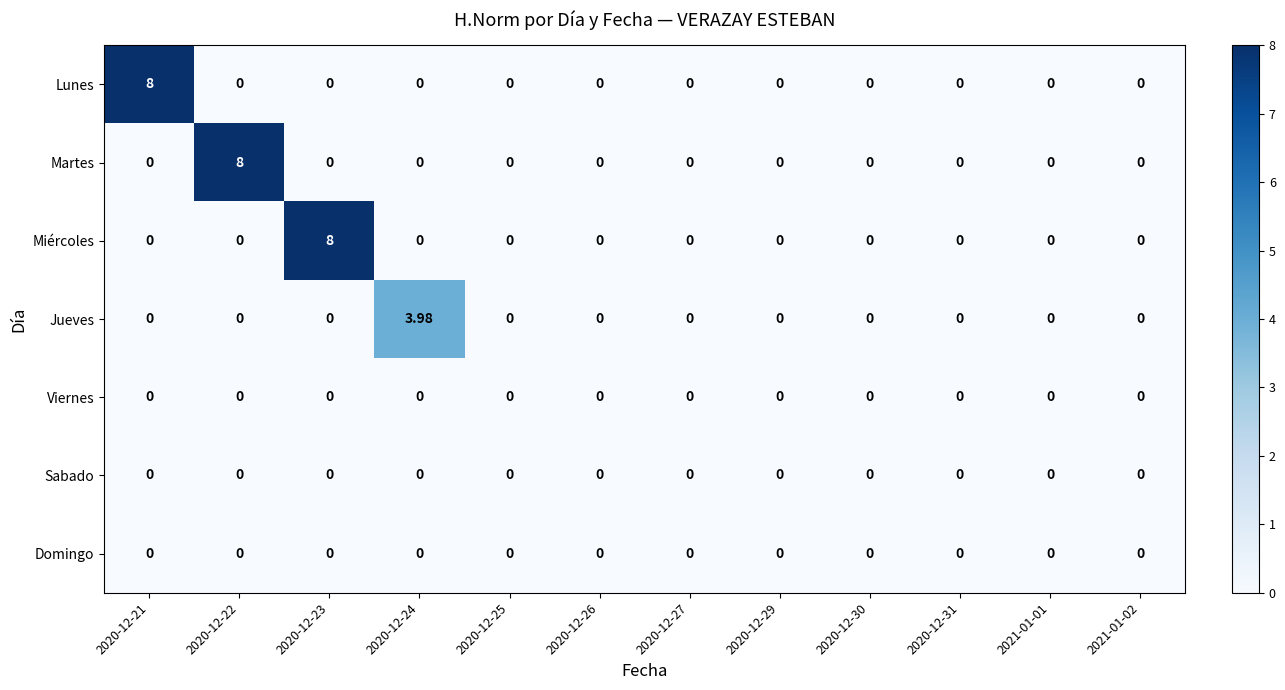

Between 2020-12-24 and 2021-01-02, which series saw the biggest shift?

Jueves